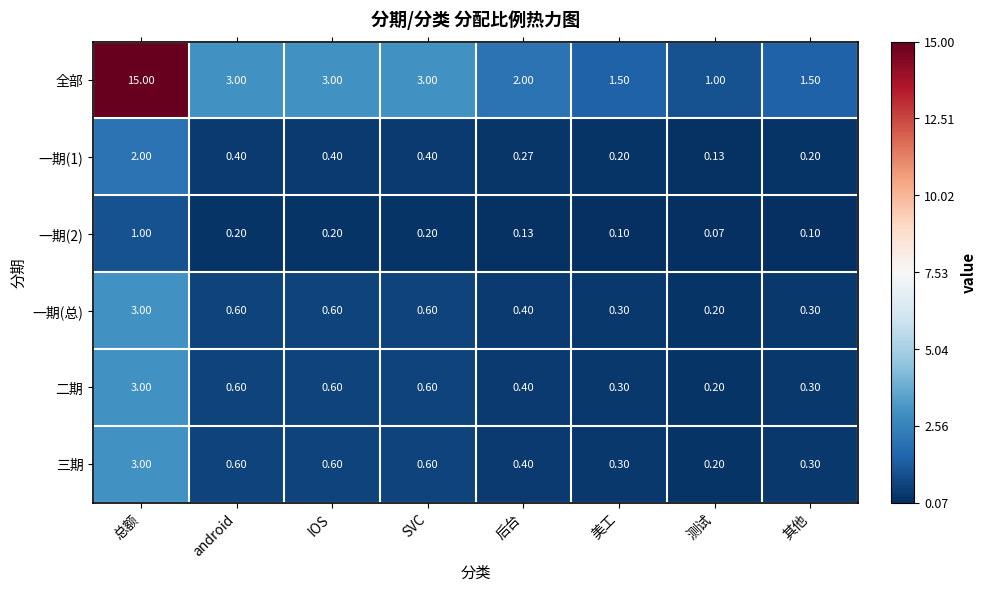

At which category is the sum across all series the highest?

总额